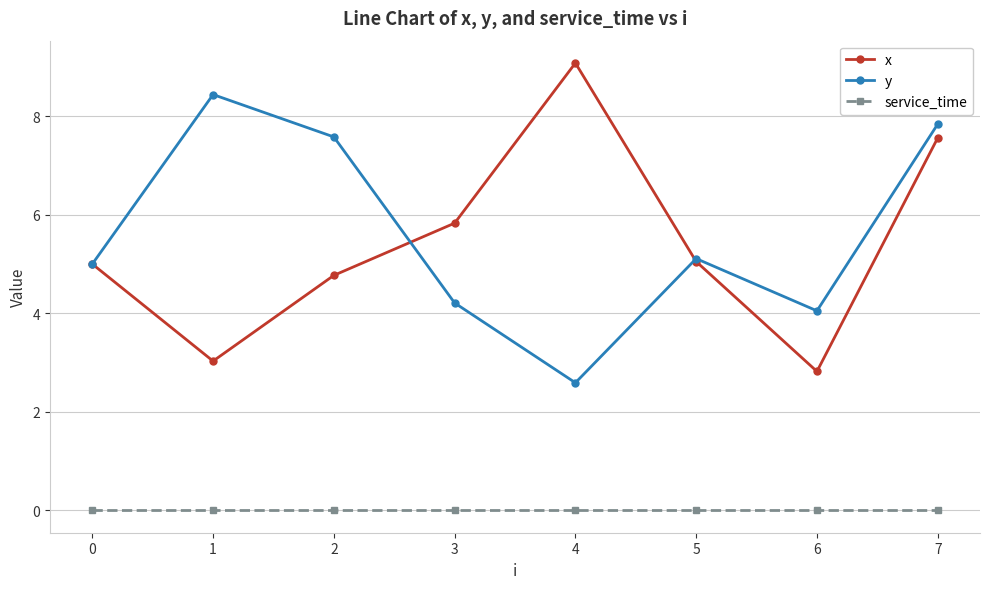

True or false: x and service_time cross at least once.

False